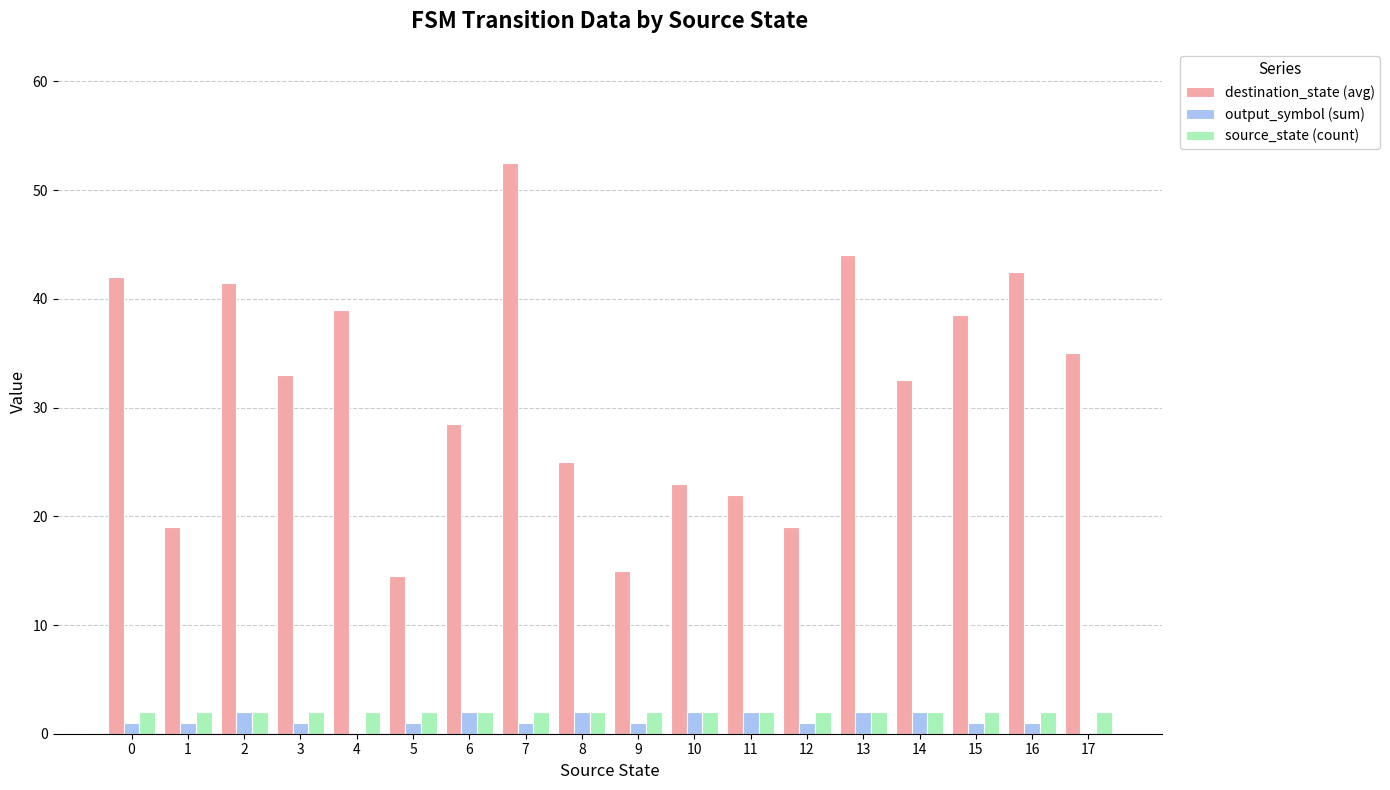

What is the maximum value shown in the chart?

52.5